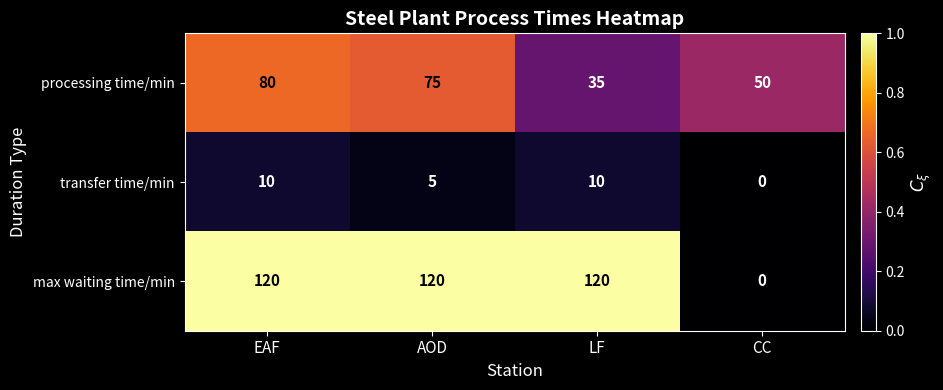

Reading left to right, transcribe all the data shown in this chart.

processing time/min: 80	75	35	50
transfer time/min: 10	5	10	0
max waiting time/min: 120	120	120	0